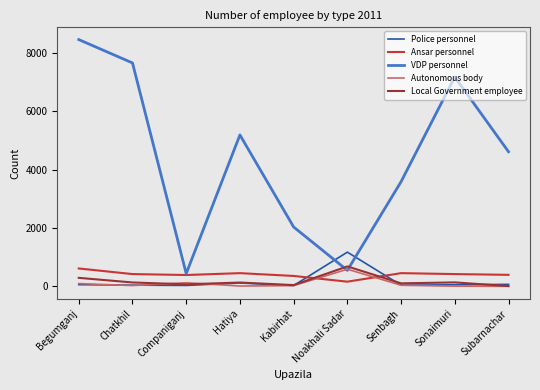

The VDP personnel series shows 438 at Companiganj. True or false?

True